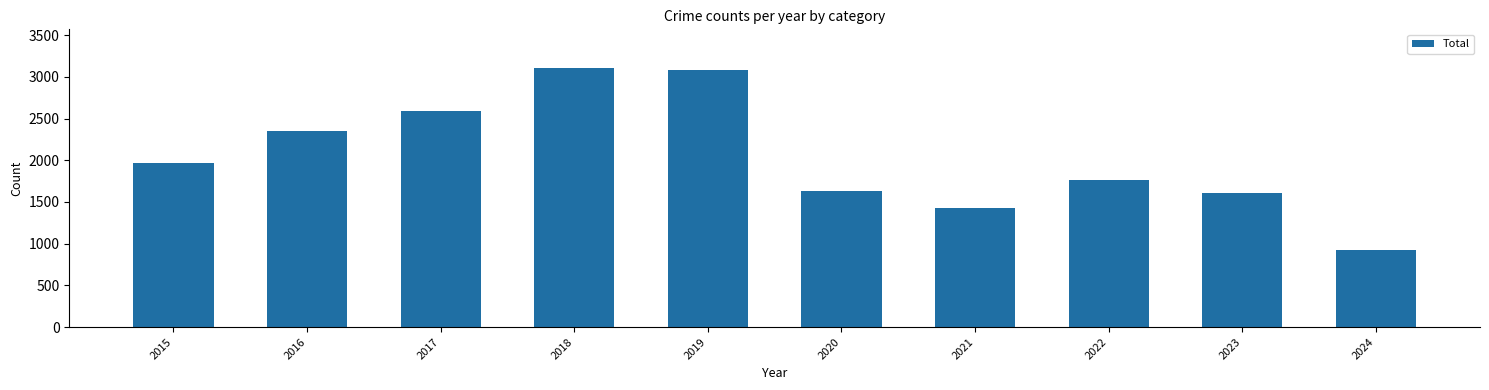

Reading left to right, what are all the values shown in this chart?

2015=1968	2016=2352	2017=2592	2018=3105	2019=3080	2020=1634	2021=1422	2022=1760	2023=1611	2024=923